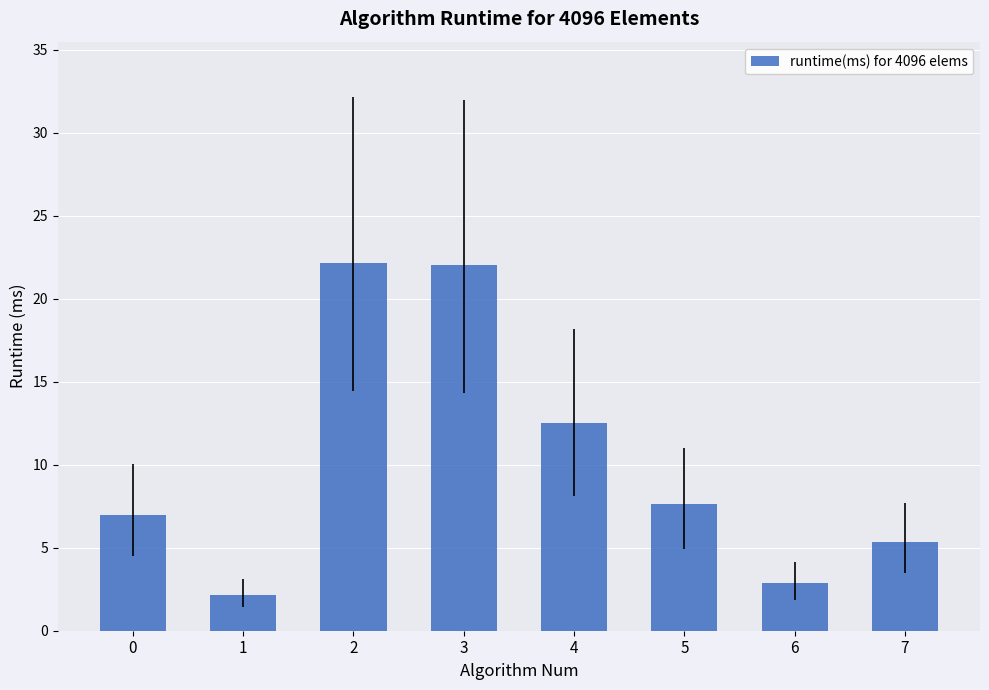

The value at 3 is 7.0. True or false?

False